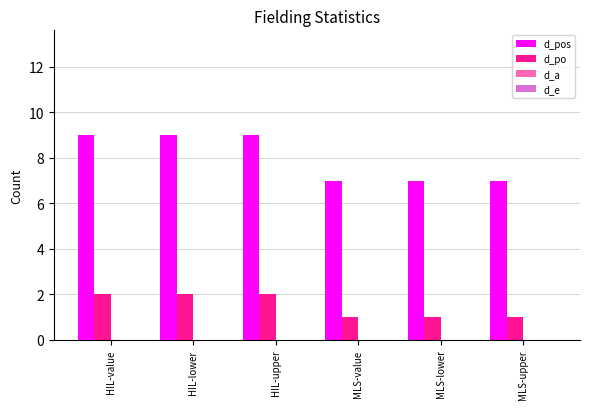

What is the total value across all series at MLS-lower?

8